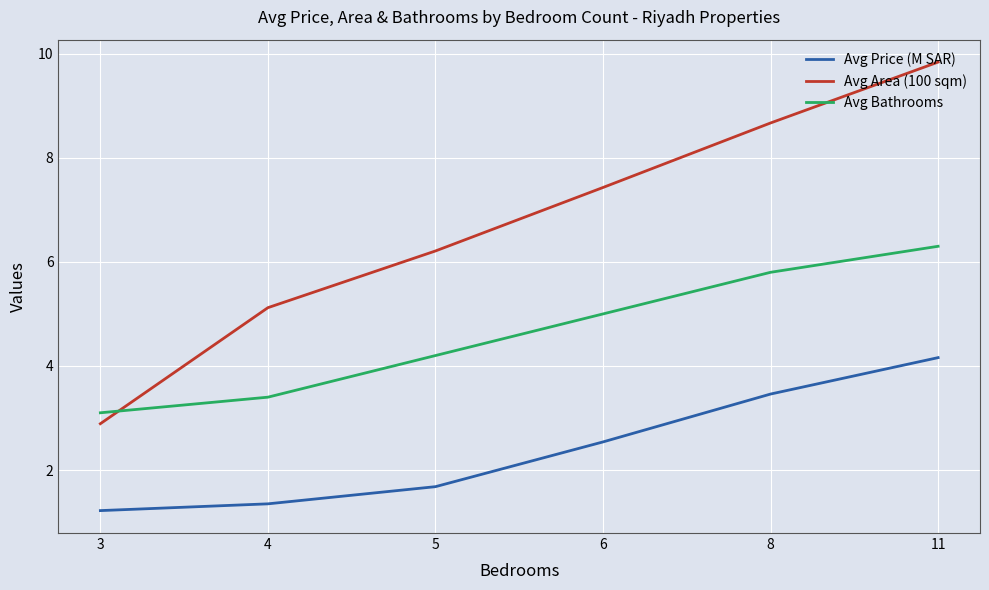

Which series changed the most between 4 and 6?

Avg Area (100 sqm)